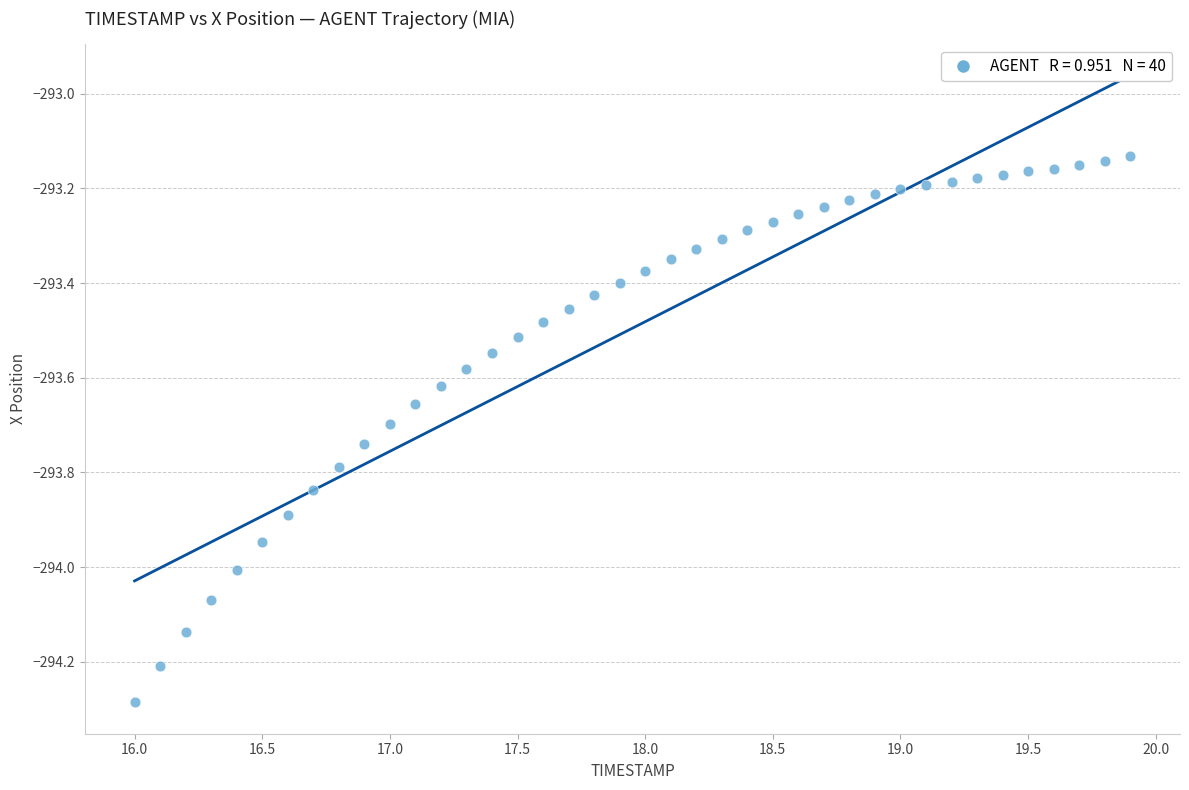

What is the range of X values (max minus min)?

3.9